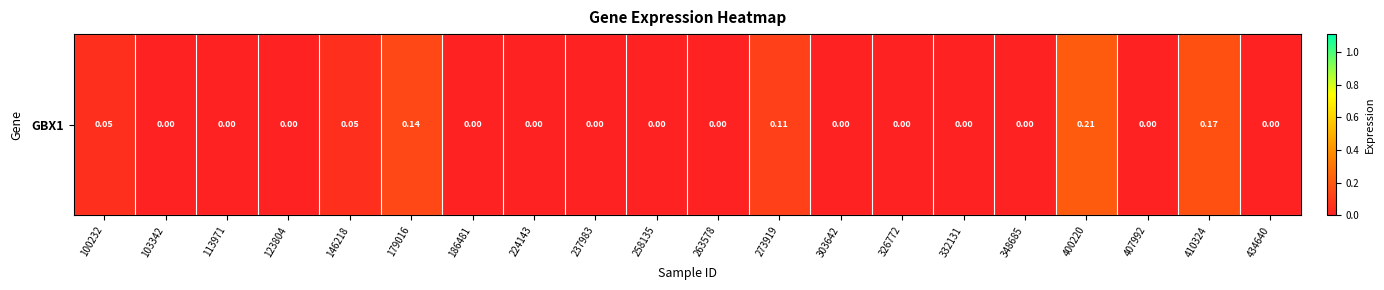

Is it true that the value at 123804 is 0.0?

True